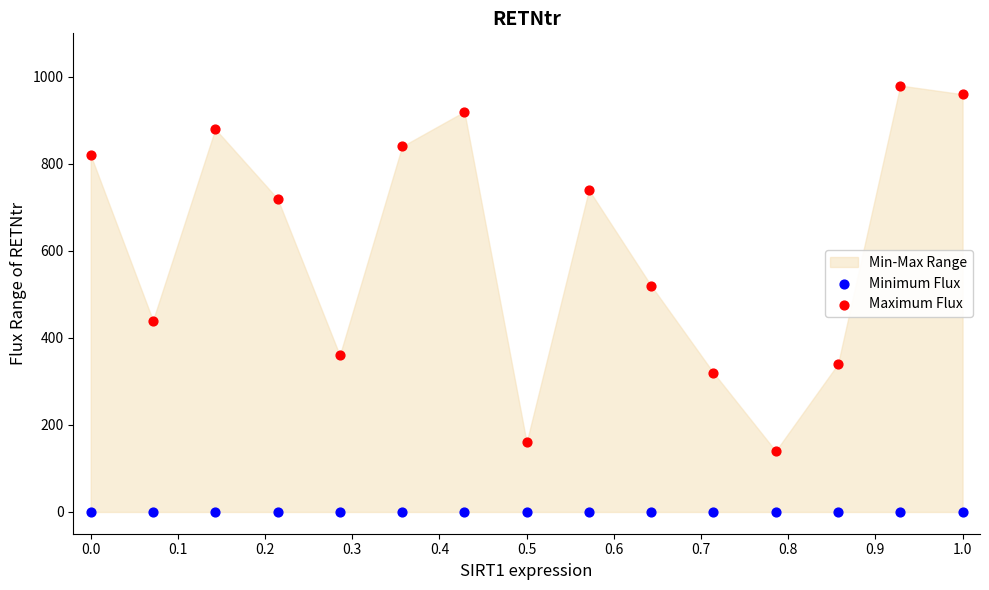

In the Maximum Flux series, what Y value is closest to 560?

520